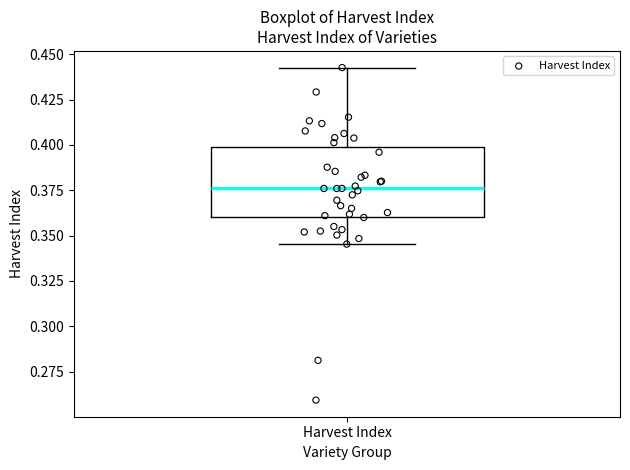

Transcribe this box plot: give where the median line is, the range the box spans, and where the two whiskers end, as read against the y-axis. The values are not printed on the chart, so give them approximately, as read against the axis.

median 0.375, box 0.360 to 0.400, whiskers 0.345 to 0.445